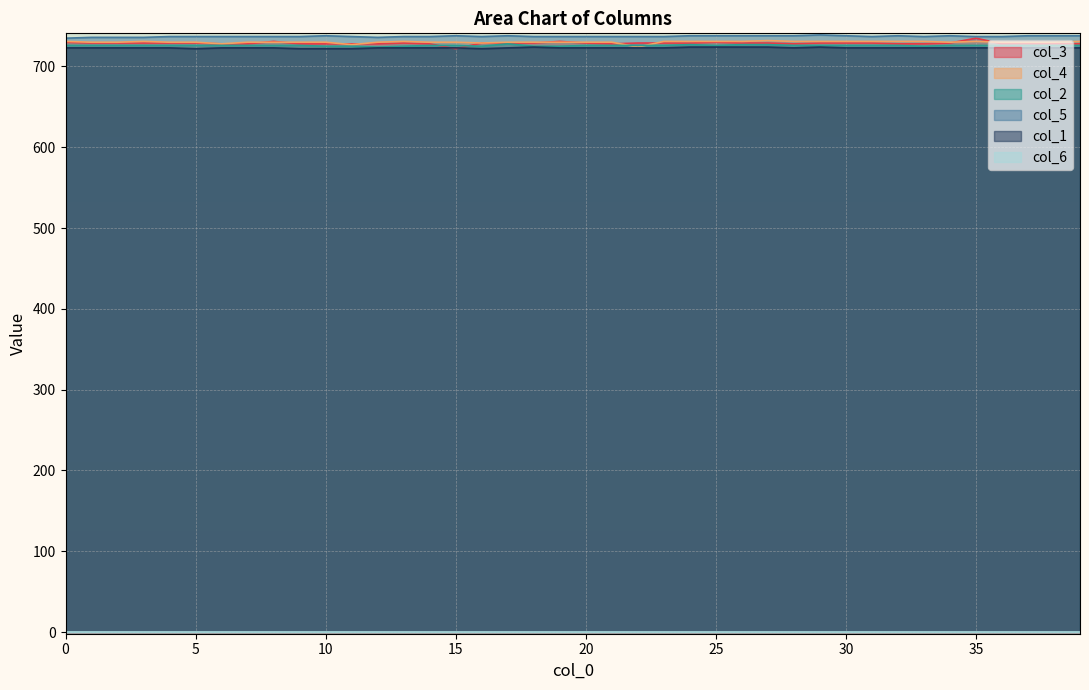

What is the greatest value displayed?

739